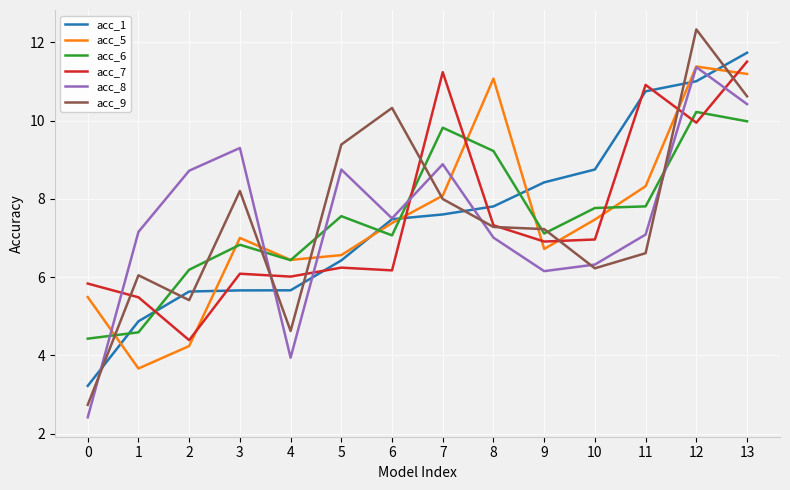

True or false: acc_1 has a value of 4.4 at 9.

False